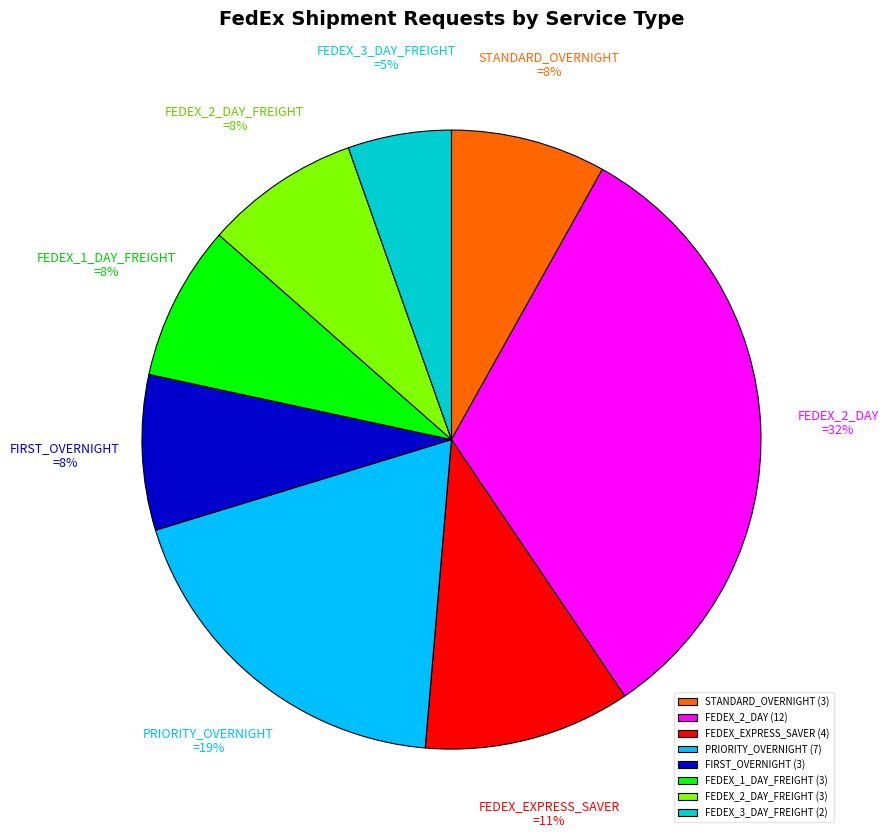

To the nearest percent, what is the difference between the FEDEX_EXPRESS_SAVER and FIRST_OVERNIGHT slice percentages?

3%